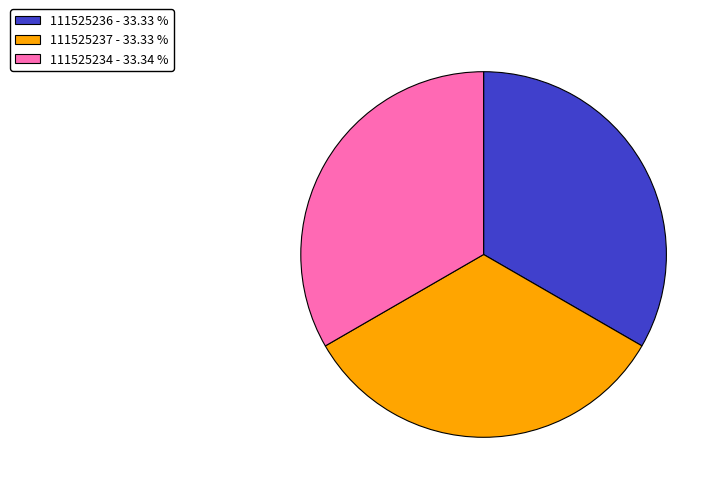

The 111525236 slice represents 33% of the pie. True or false?

True